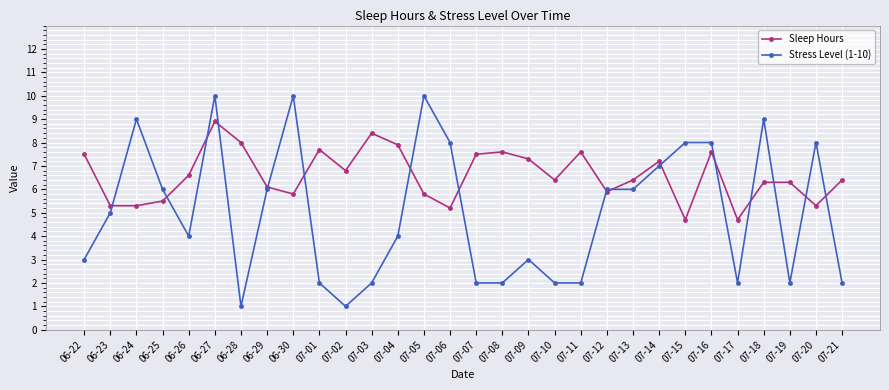

The value of Stress Level (1-10) at 07-20 is 13.7. True or false?

False